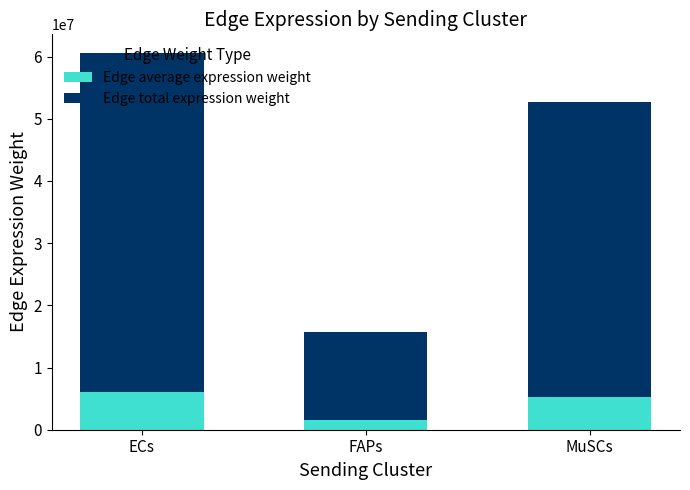

True or false: Edge average expression weight has a value of 5269232.2 at MuSCs.

True